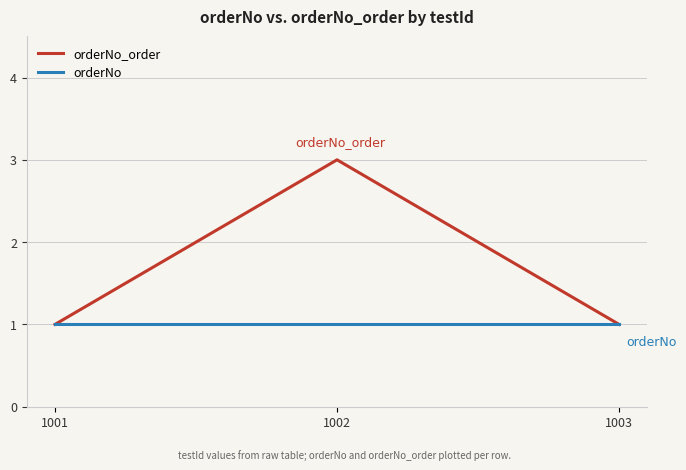

Which series has the largest range (max minus min)?

orderNo_order